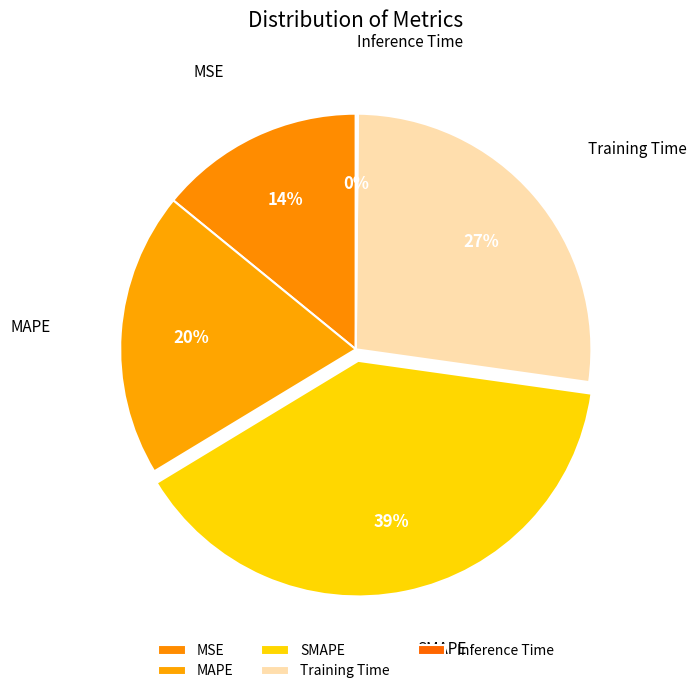

Do MSE and MAPE together represent more than half of the pie?

No